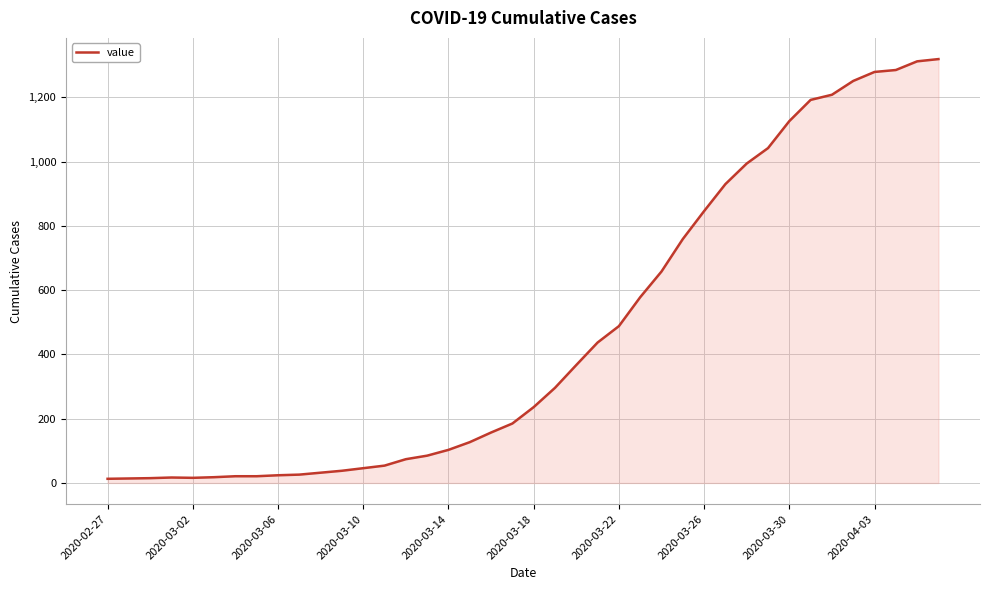

What is the difference between the maximum and minimum values?

1306